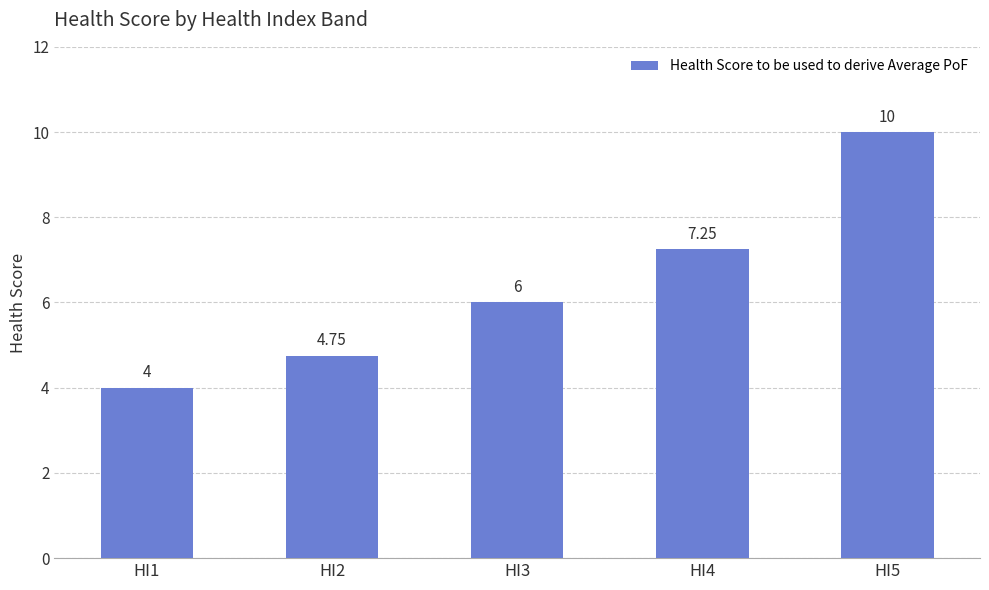

What is the smallest value displayed?

4.0